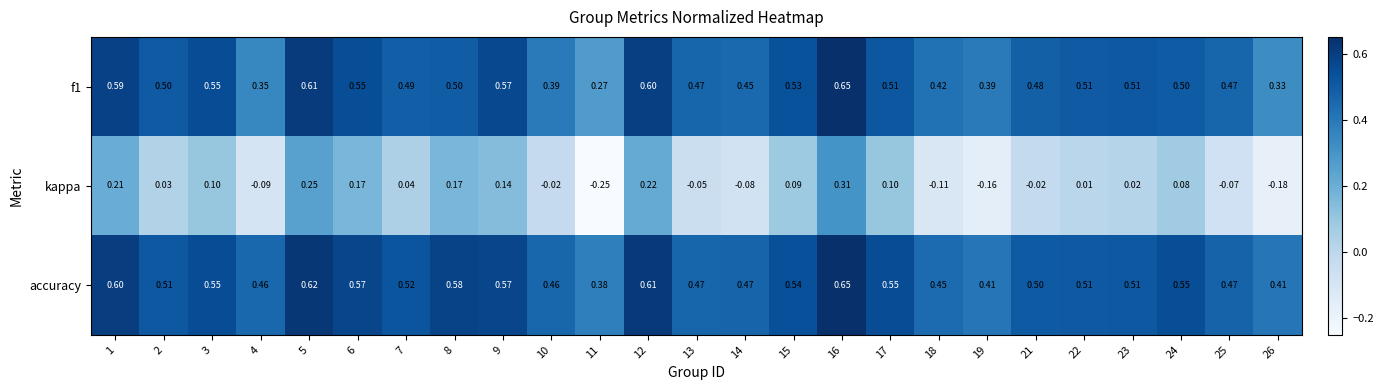

Which category has the lowest value across all series?

11